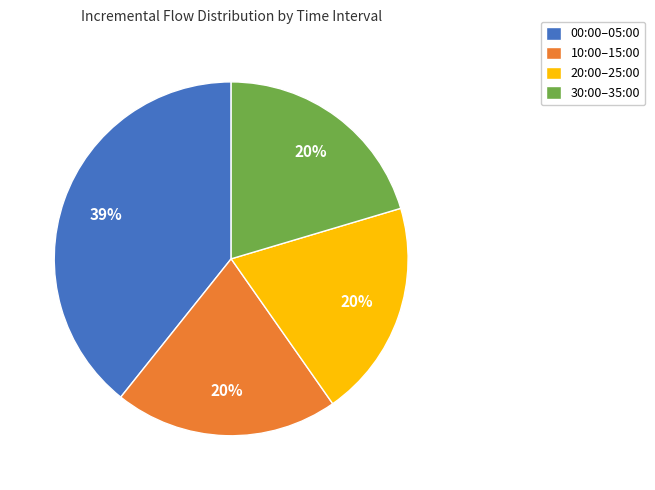

Is there a majority slice in this chart?

No